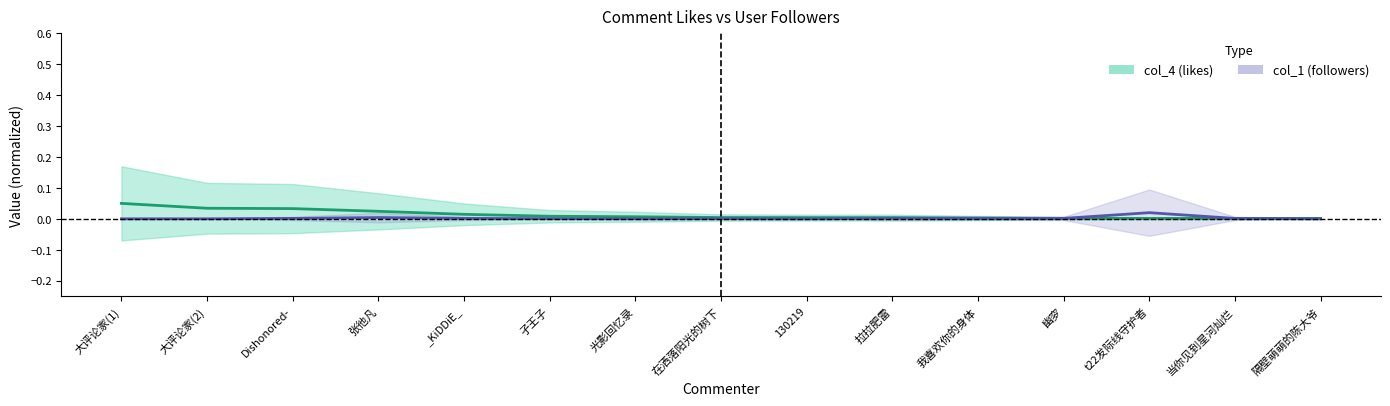

Which series has the widest spread of values?

col_4 (likes)